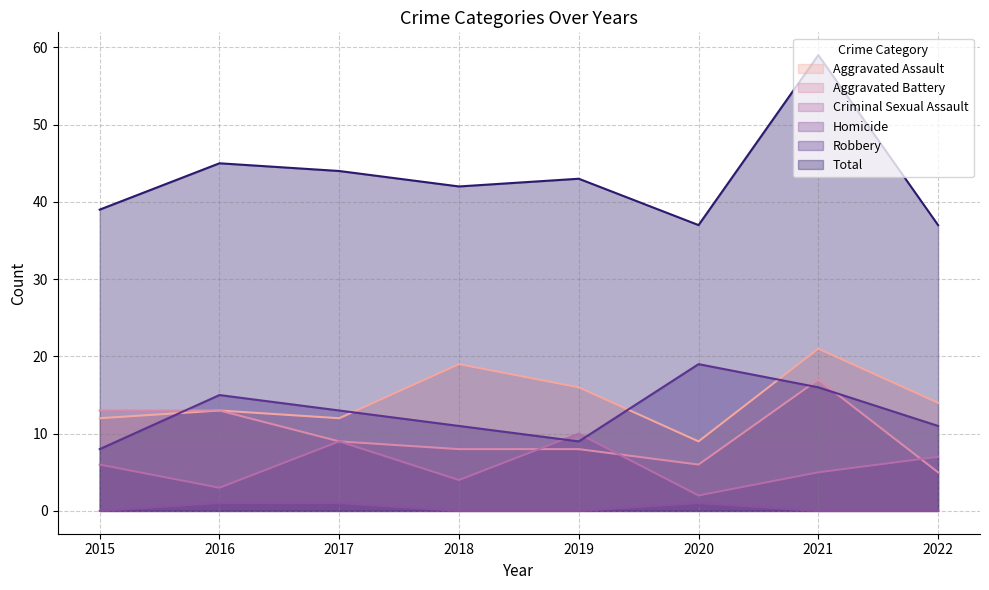

Is the value of Total at 2019 greater than the value of Criminal Sexual Assault at 2016?

Yes